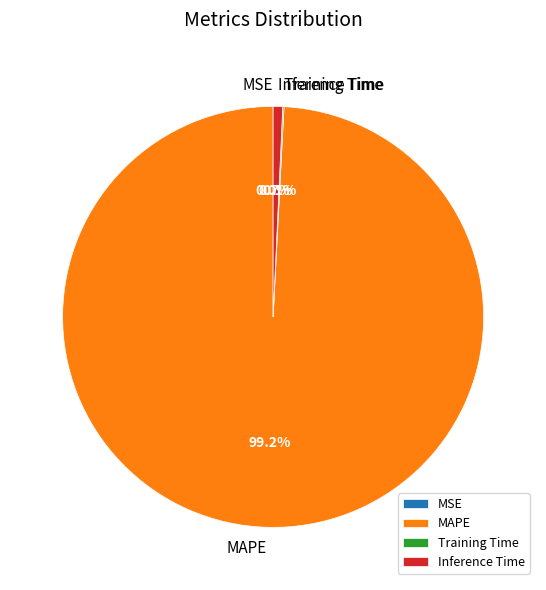

The Inference Time slice represents 11% of the pie. True or false?

False